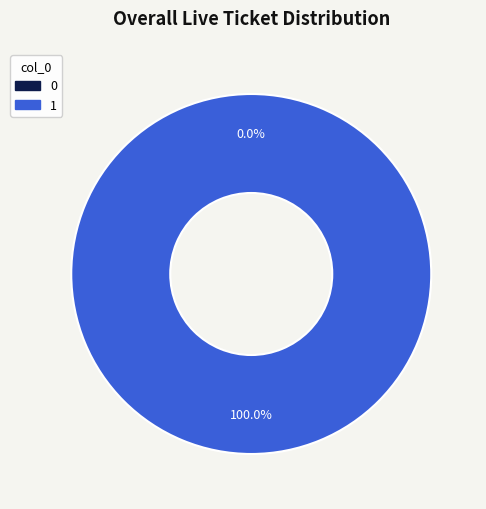

Do 0 and 1 together represent more than half of the pie?

Yes